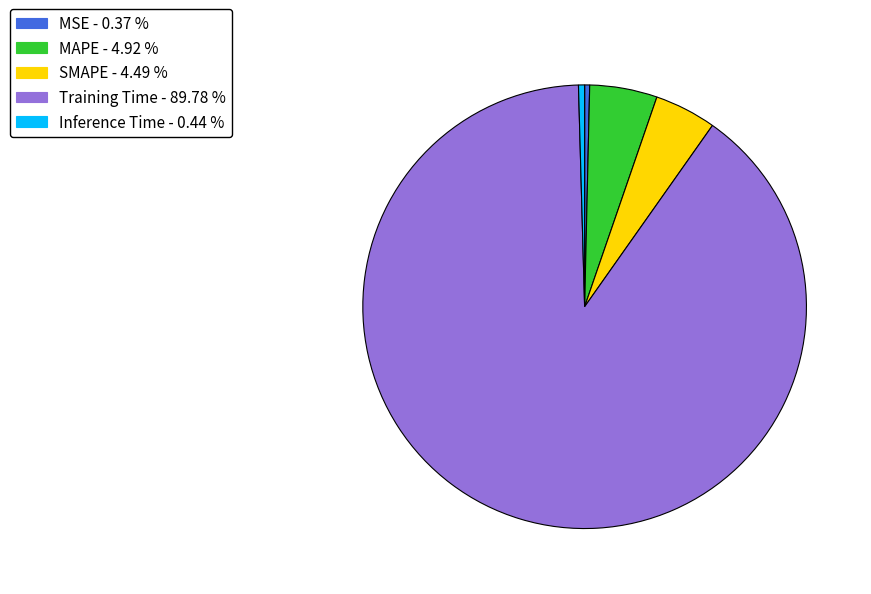

What is the largest slice in the pie chart?

Training Time